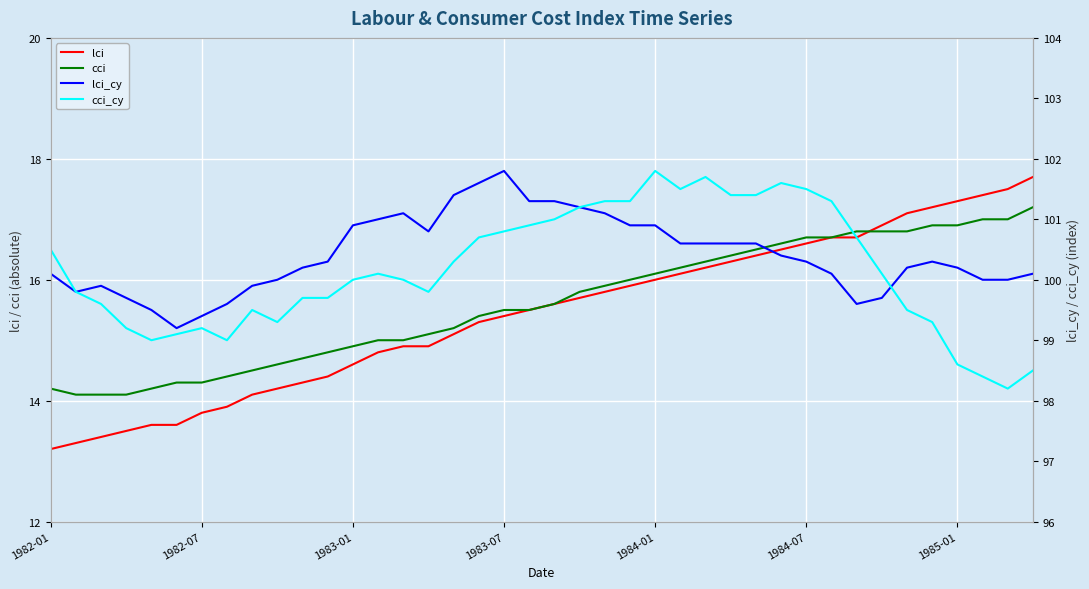

At 1985-01, list the series in order from largest to smallest.

lci_cy, cci_cy, lci, cci